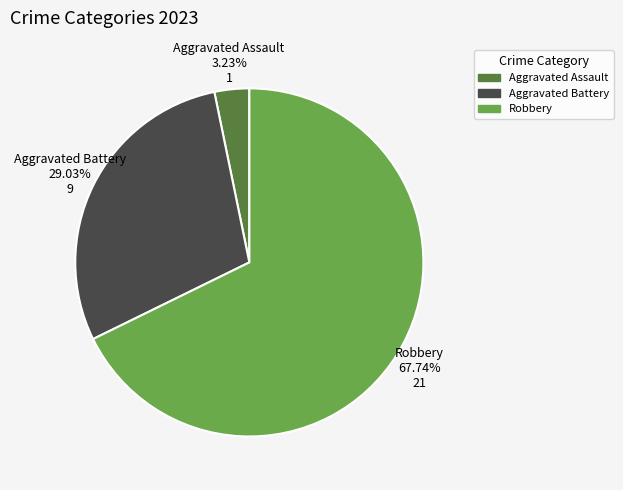

Is there a majority slice in this chart?

Yes